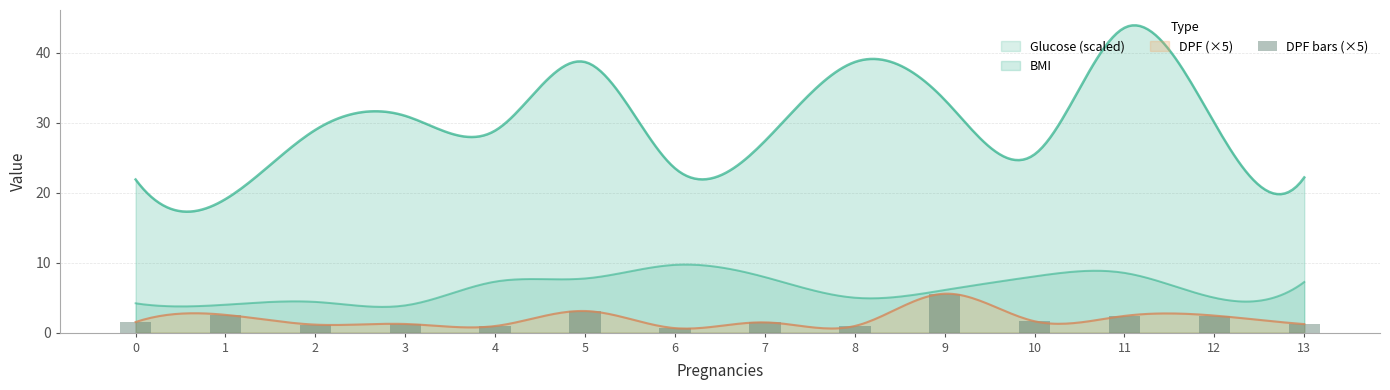

List the labels in order of value, largest first.

9, 5, 1, 12, 11, 10, 0, 7, 3, 13, 2, 8, 4, 6